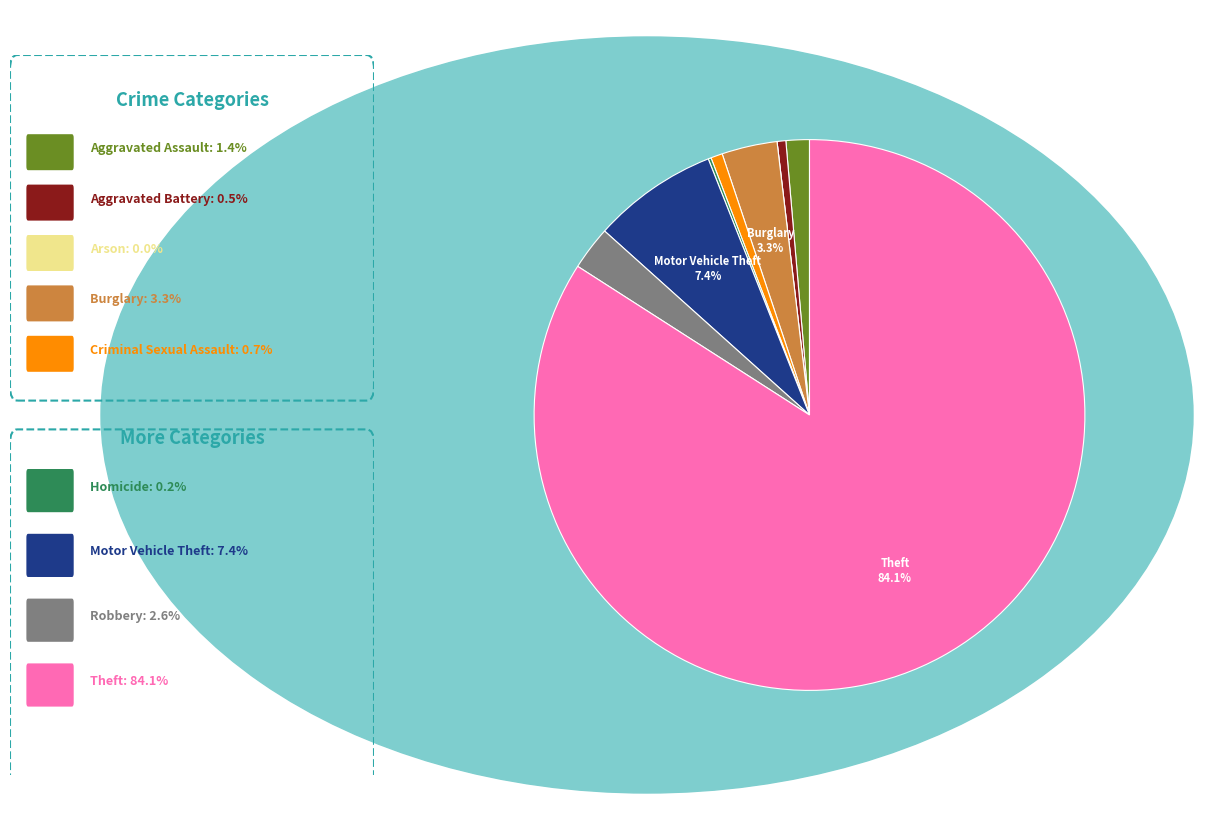

Is there any slice that represents more than half of the pie?

Yes